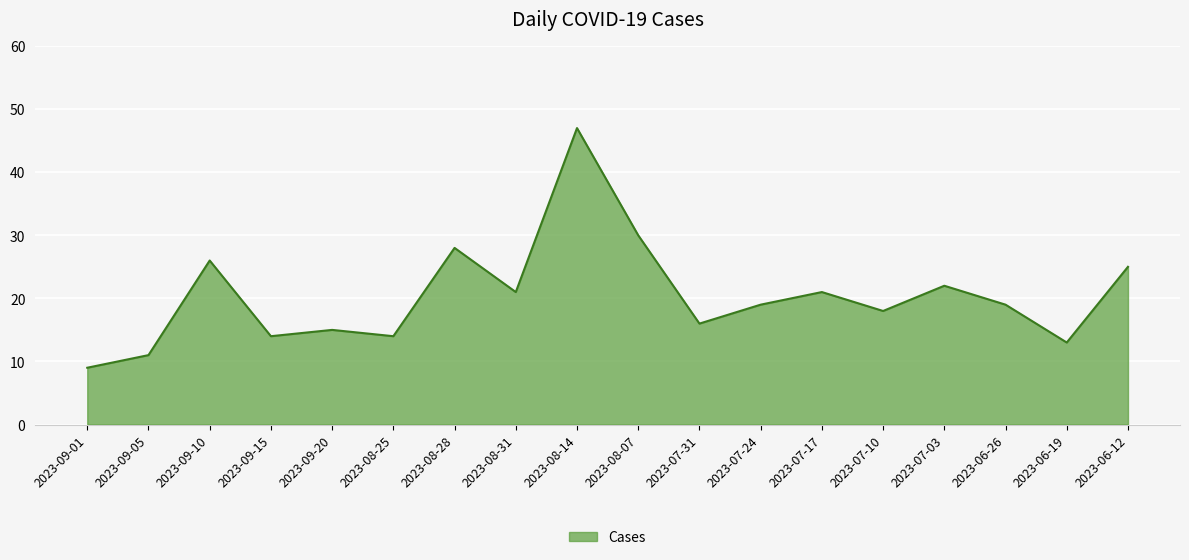

What is the difference between the maximum and minimum values?

38